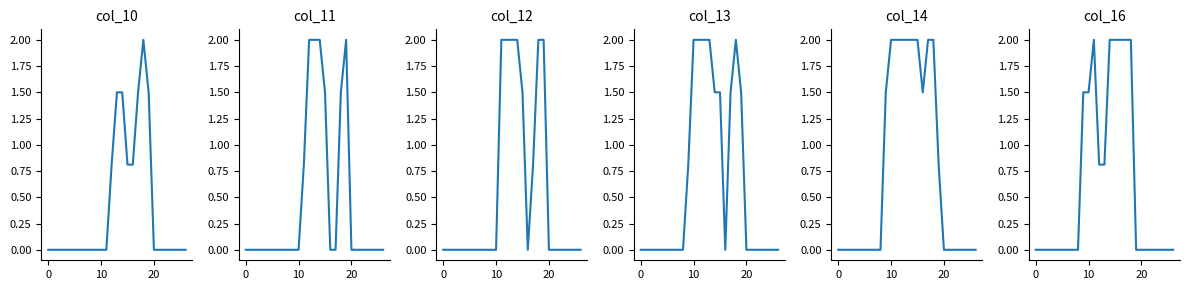

The col_14 series shows 0.7 at 26. True or false?

False